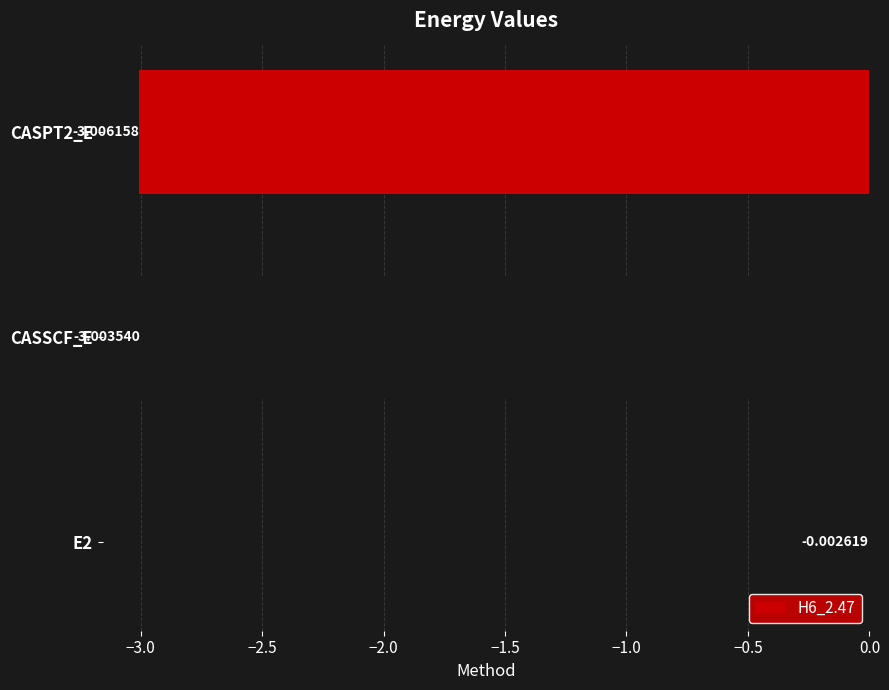

What is the sum of all values?

-6.0